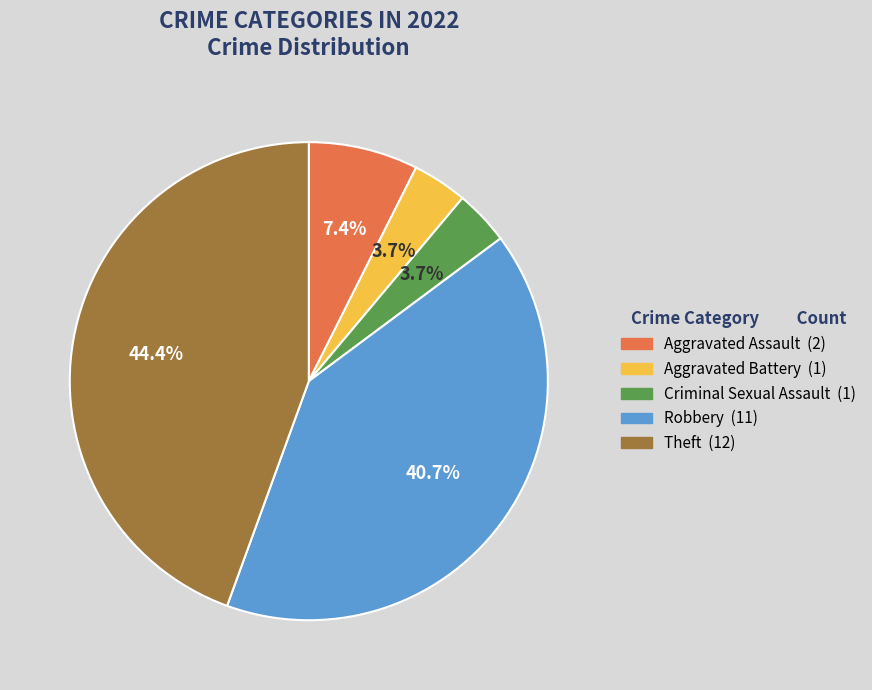

To the nearest percent, what is the average slice percentage?

20%